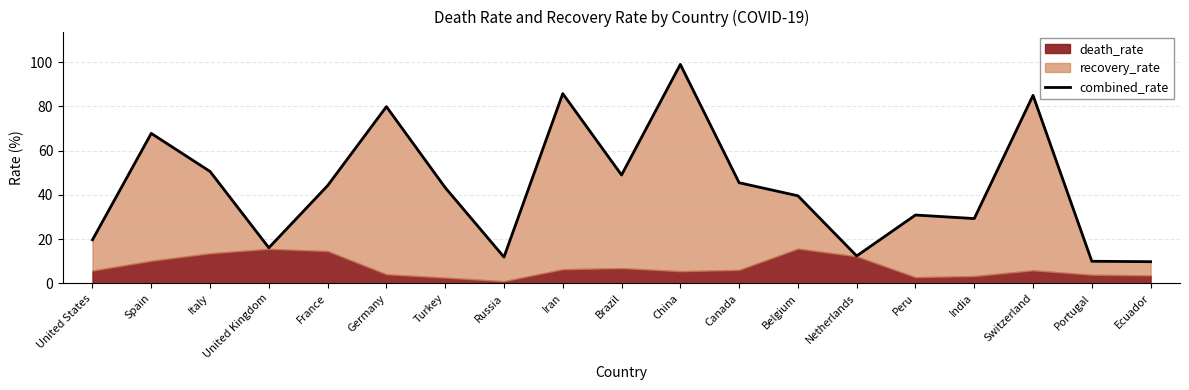

True or false: the data shows 5.1 at Netherlands.

False